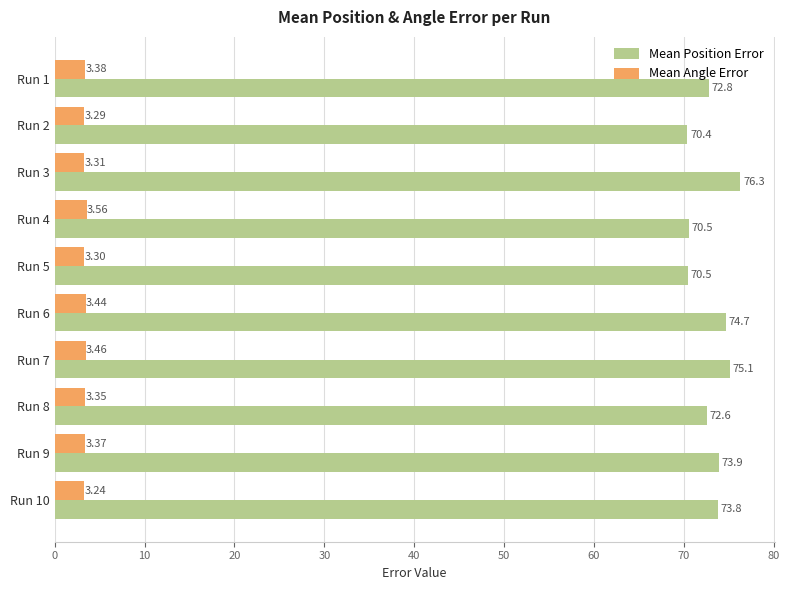

At which category is the sum across all series the highest?

Run 3